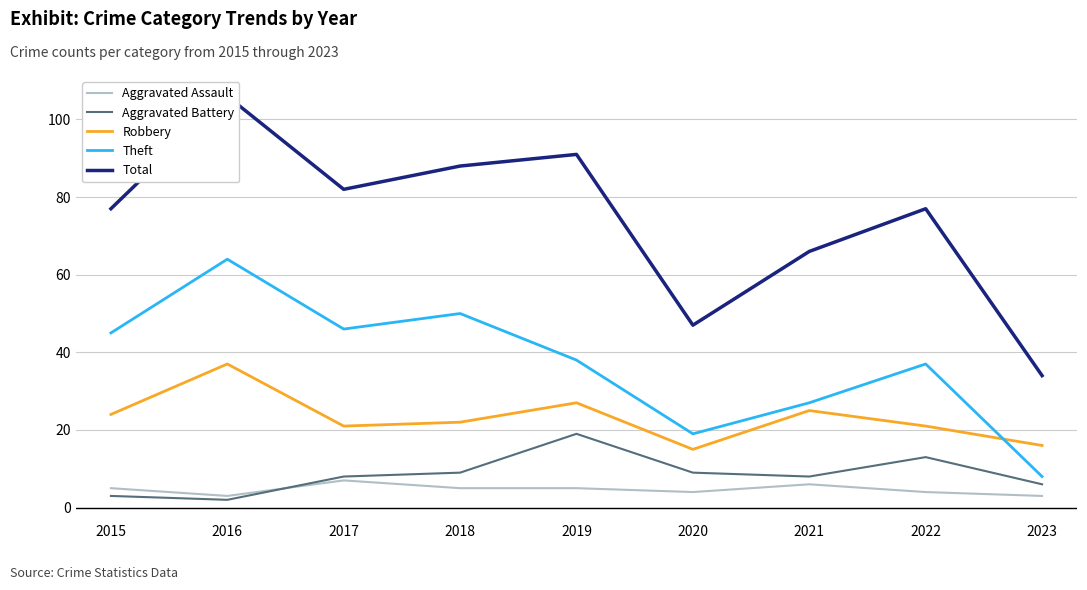

What is the value of the Aggravated Battery point at the 1st from the left?

3